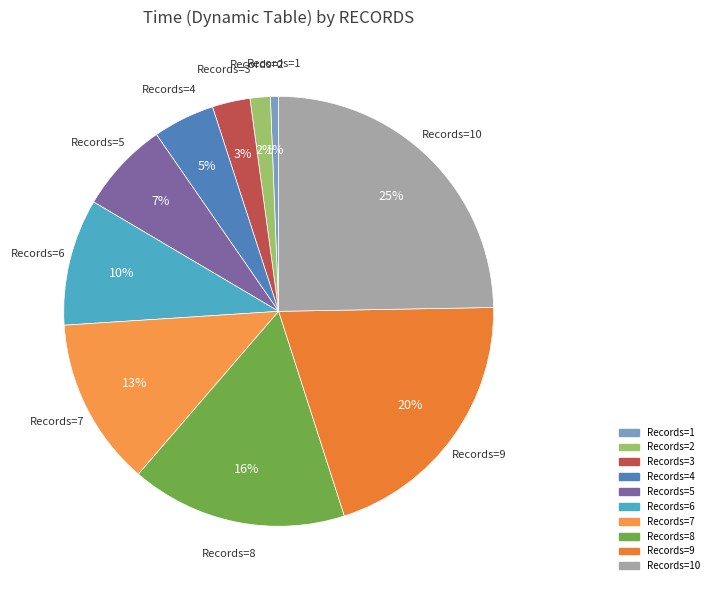

Does any single category account for the majority?

No